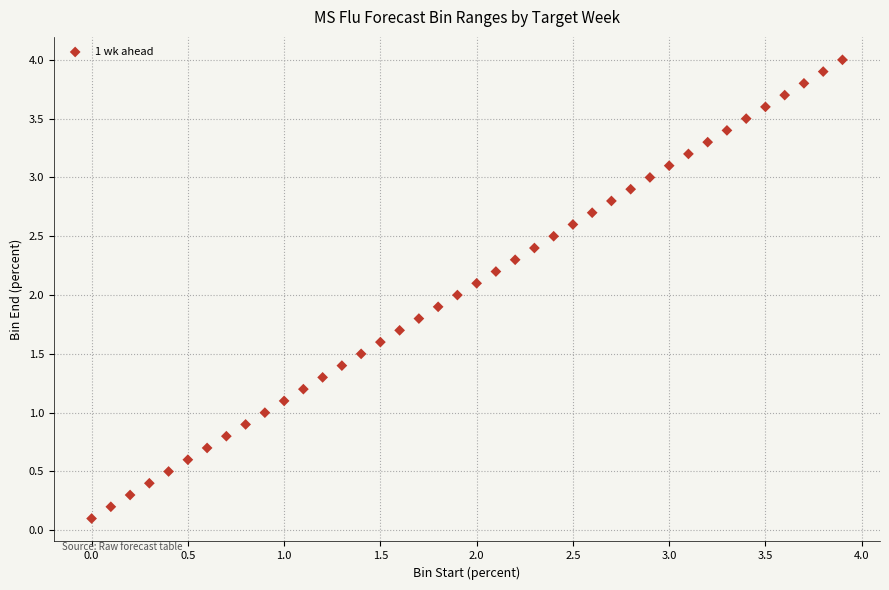

What is the range of Y values (max minus min)?

3.9